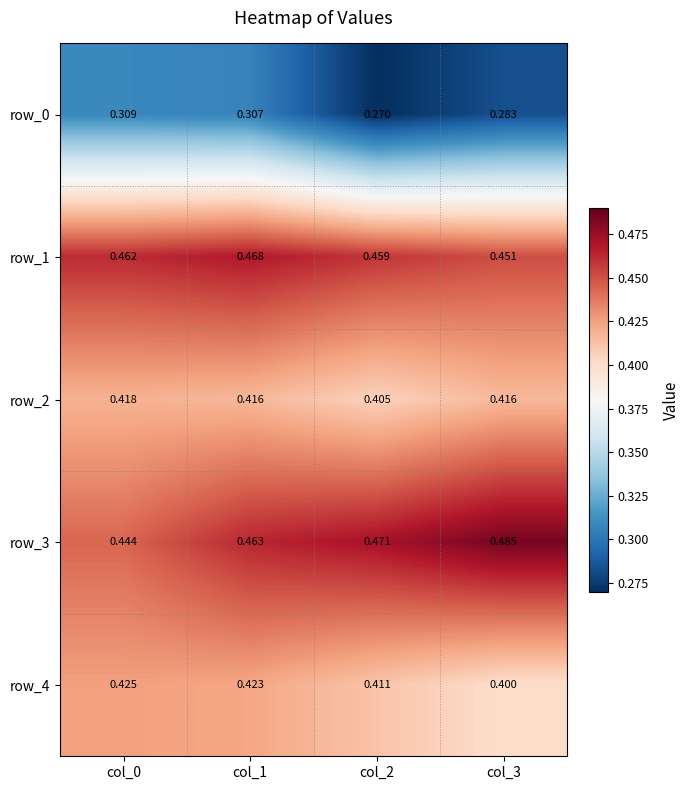

What is the difference between the highest and lowest values at col_1?

0.2